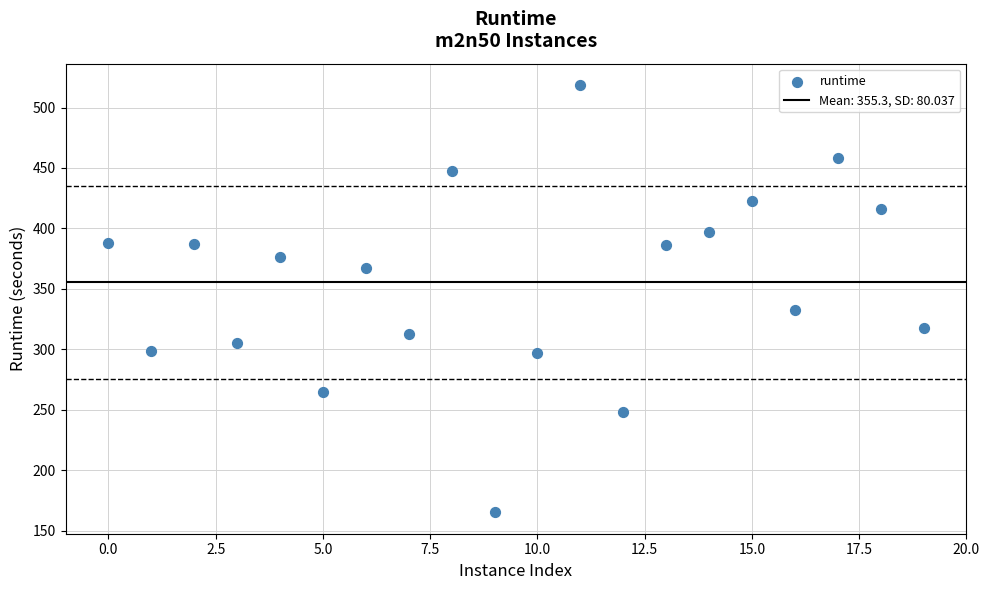

What Y value in the scatter plot is closest to 341?

332.3